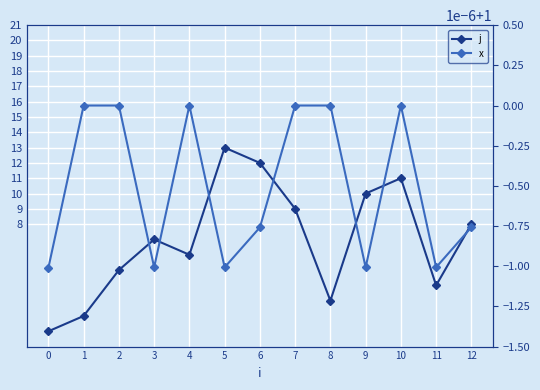

At which category does j reach its first local peak?

3